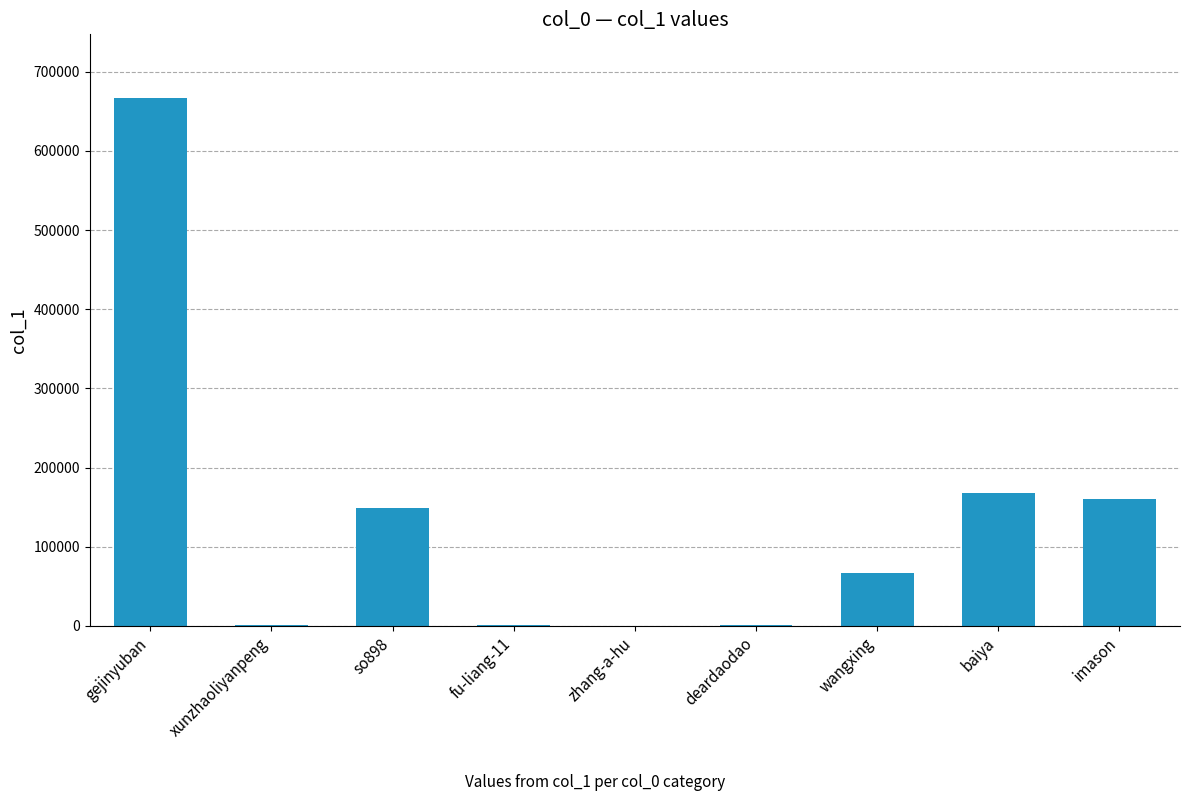

Which has a higher value, deardaodao or baiya?

baiya